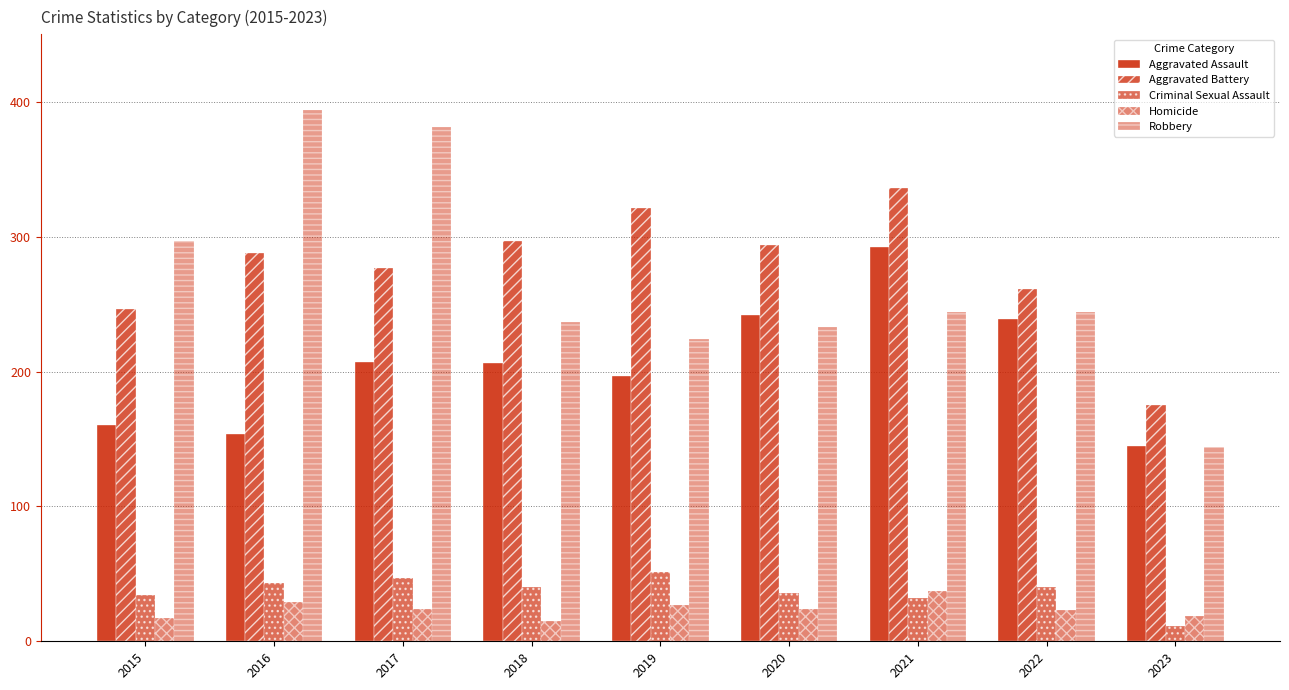

How many data points does each series have?

9